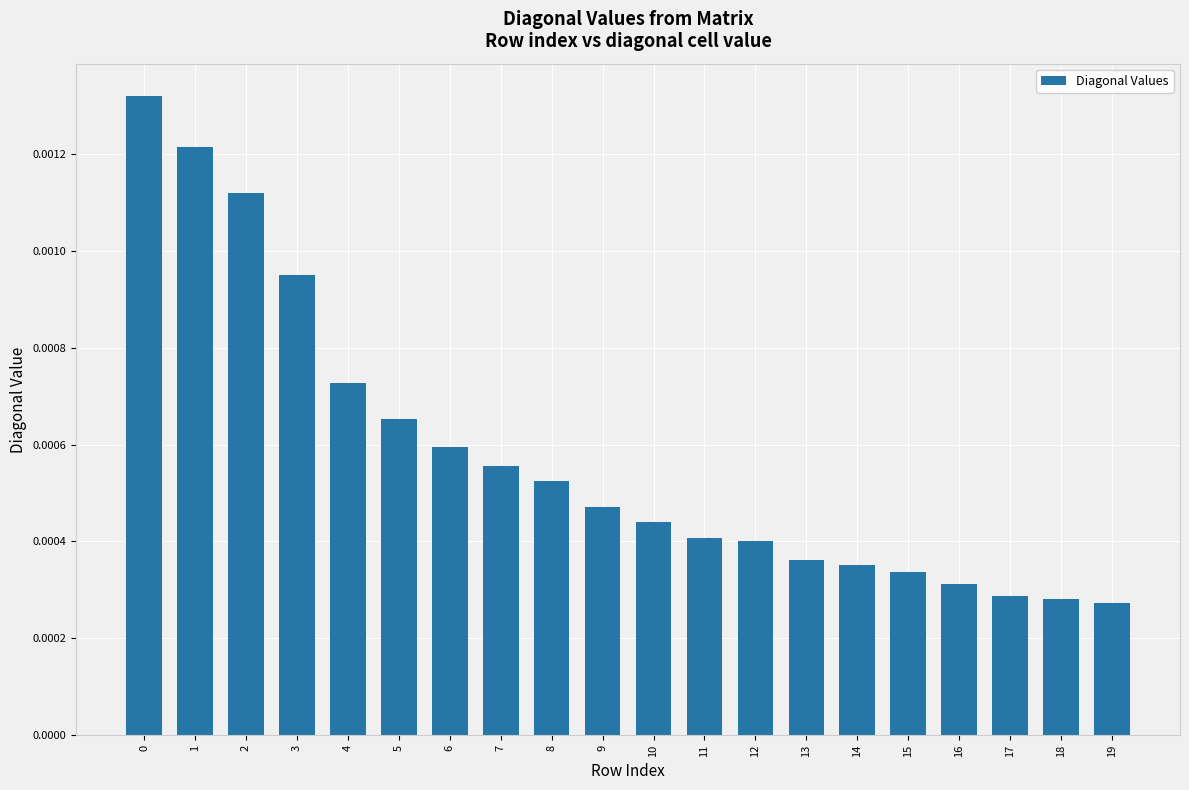

Between 3 and 7, which is larger?

3